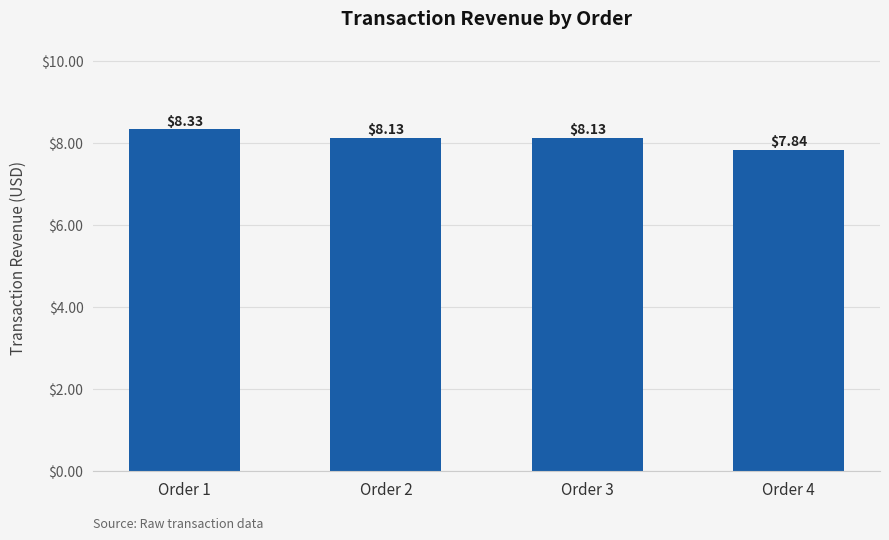

What is the sum of the values at Order 2 and Order 4?

16.0